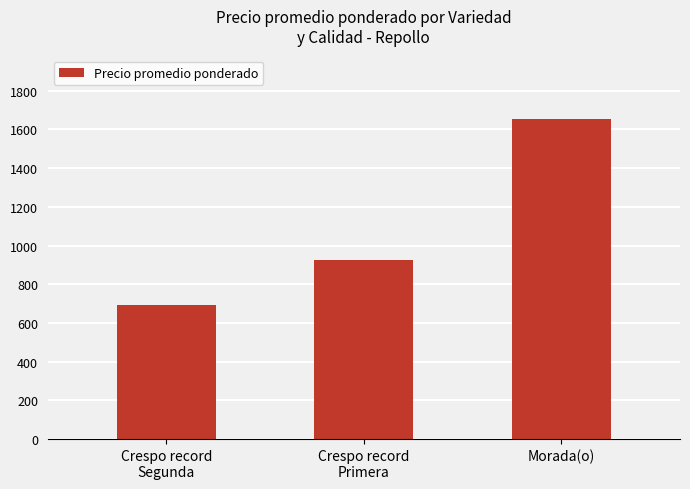

What is the label of the 1st bar from the right?

Morada(o)